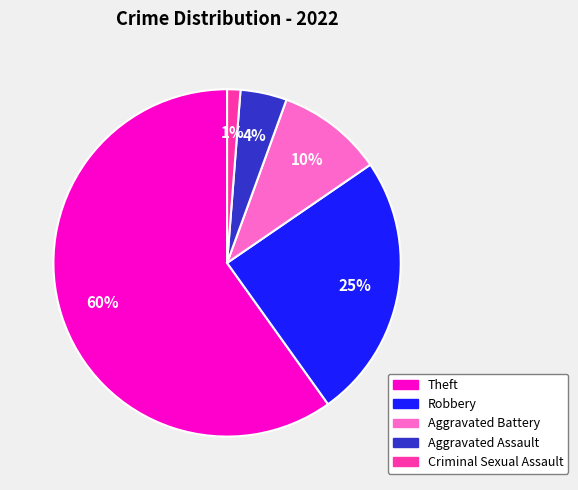

To the nearest percent, what portion does Criminal Sexual Assault represent?

1%